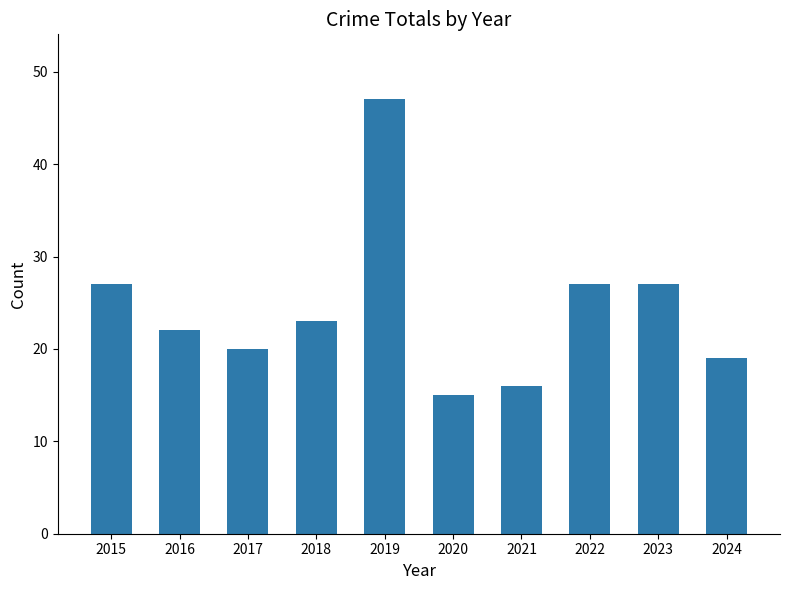

Reading left to right, list all the values displayed in this chart.

2015=27	2016=22	2017=20	2018=23	2019=47	2020=15	2021=16	2022=27	2023=27	2024=19